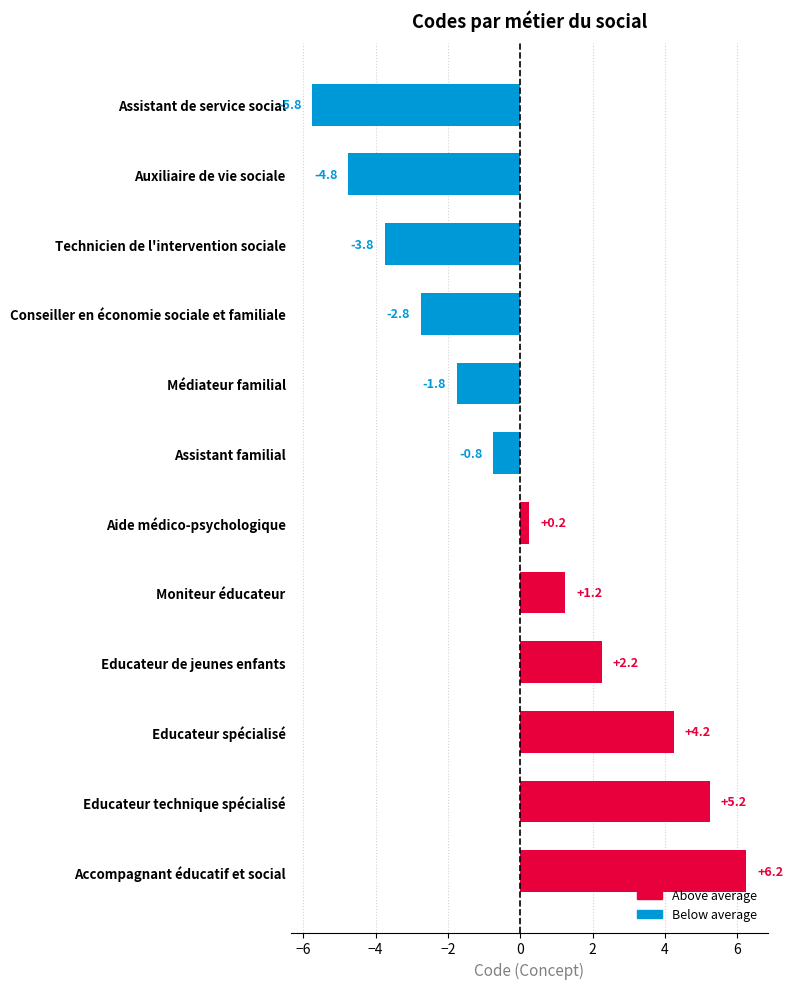

How many distinct data groups are displayed?

1